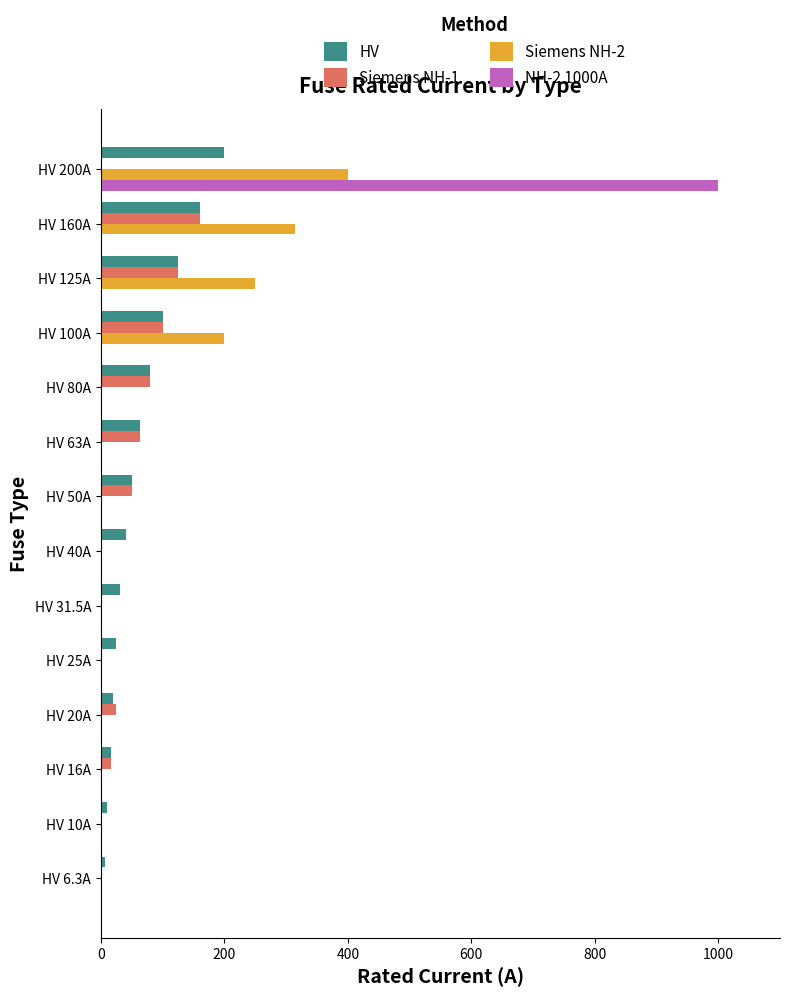

Between HV 160A and HV 200A, which series saw the biggest shift?

NH-2 1000A